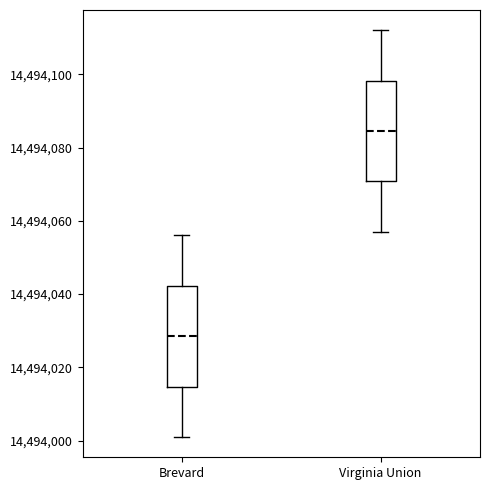

Which box has the lowest median line?

Brevard